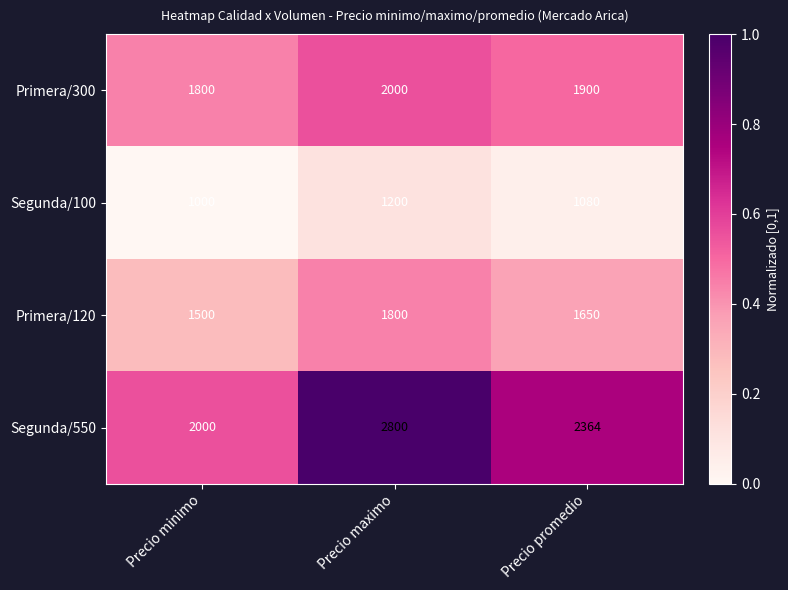

How many values in the Primera/300 series are below 1900?

1